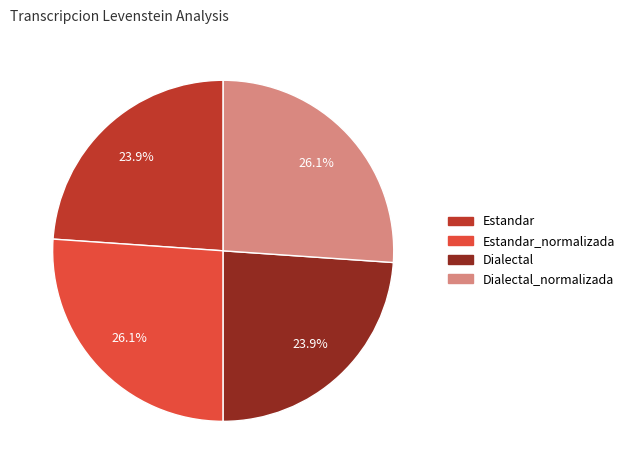

How many slices are in this pie chart?

4